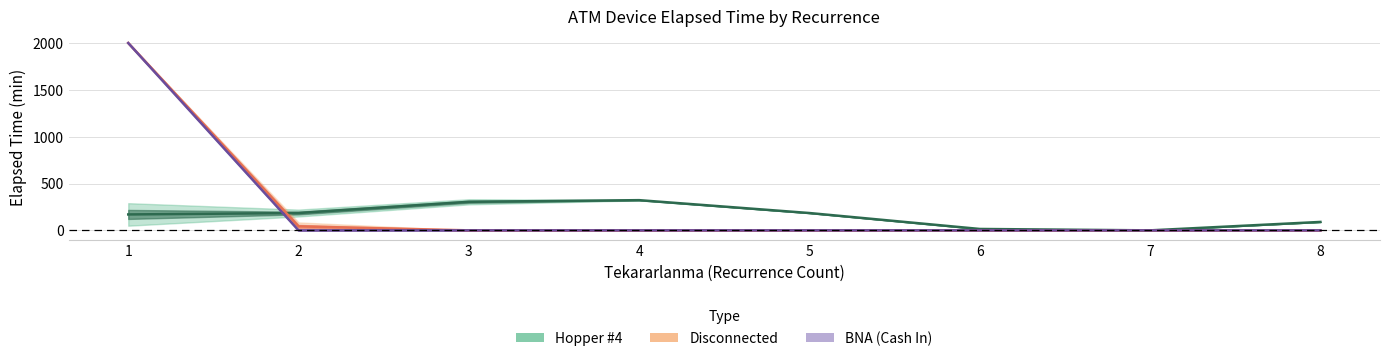

What is the approximate value of Hopper #4 (mean) at 2?

185.0